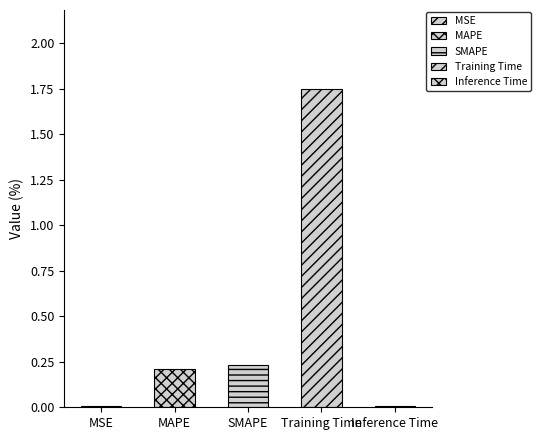

List the labels in order of value, largest first.

Training Time, SMAPE, MAPE, Inference Time, MSE